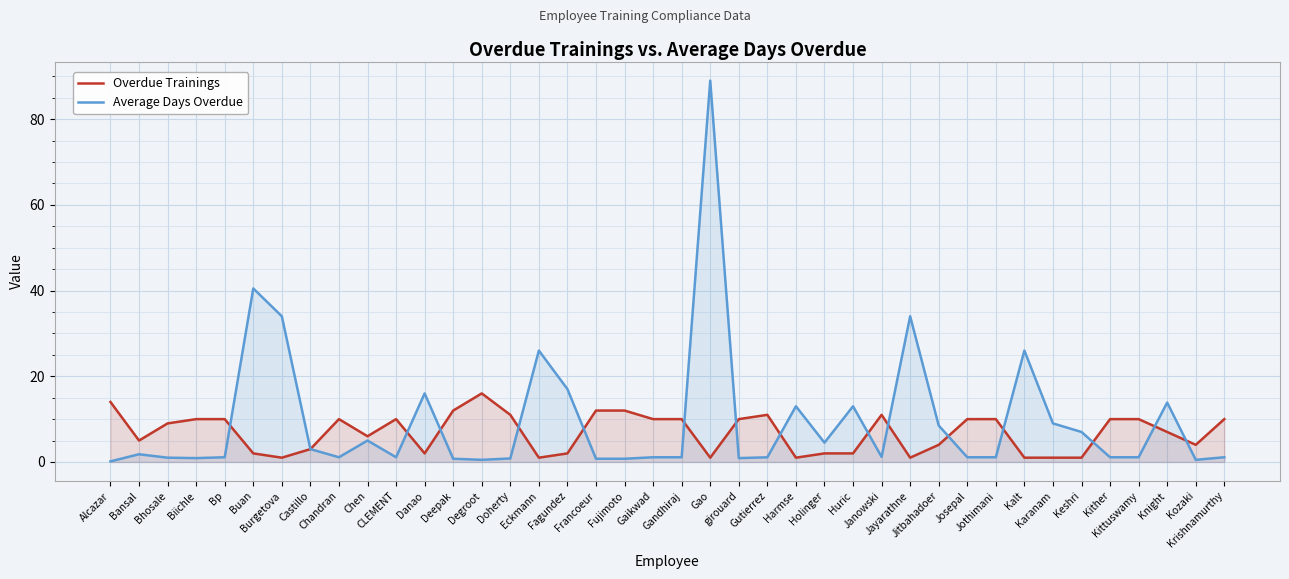

How many data points in Overdue Trainings are less than 10?

20